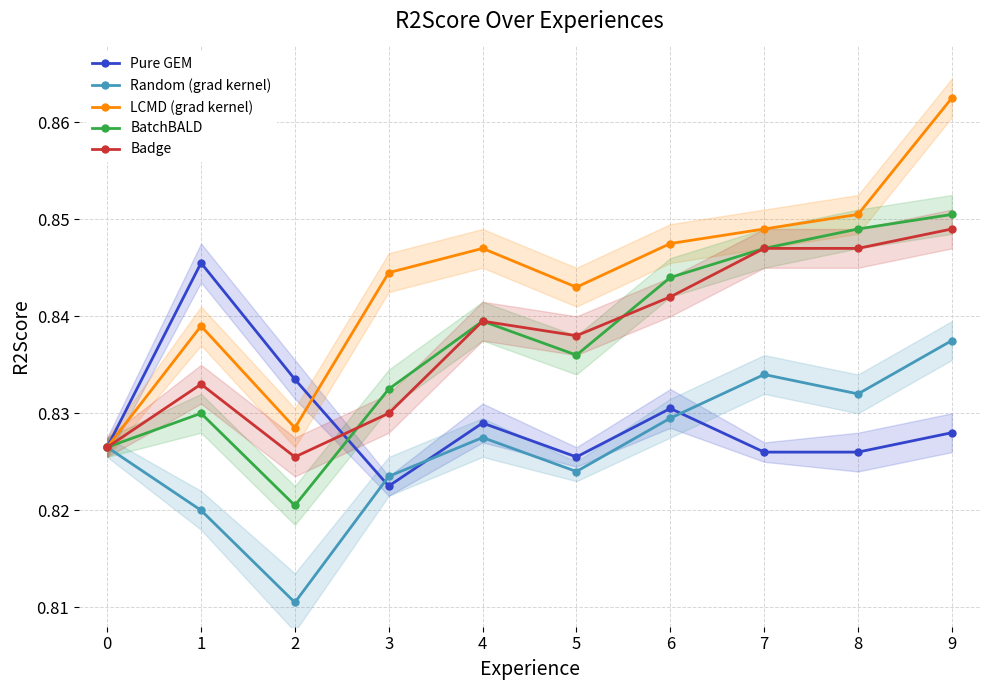

Count the Pure GEM values in the range 0 to 1.

10